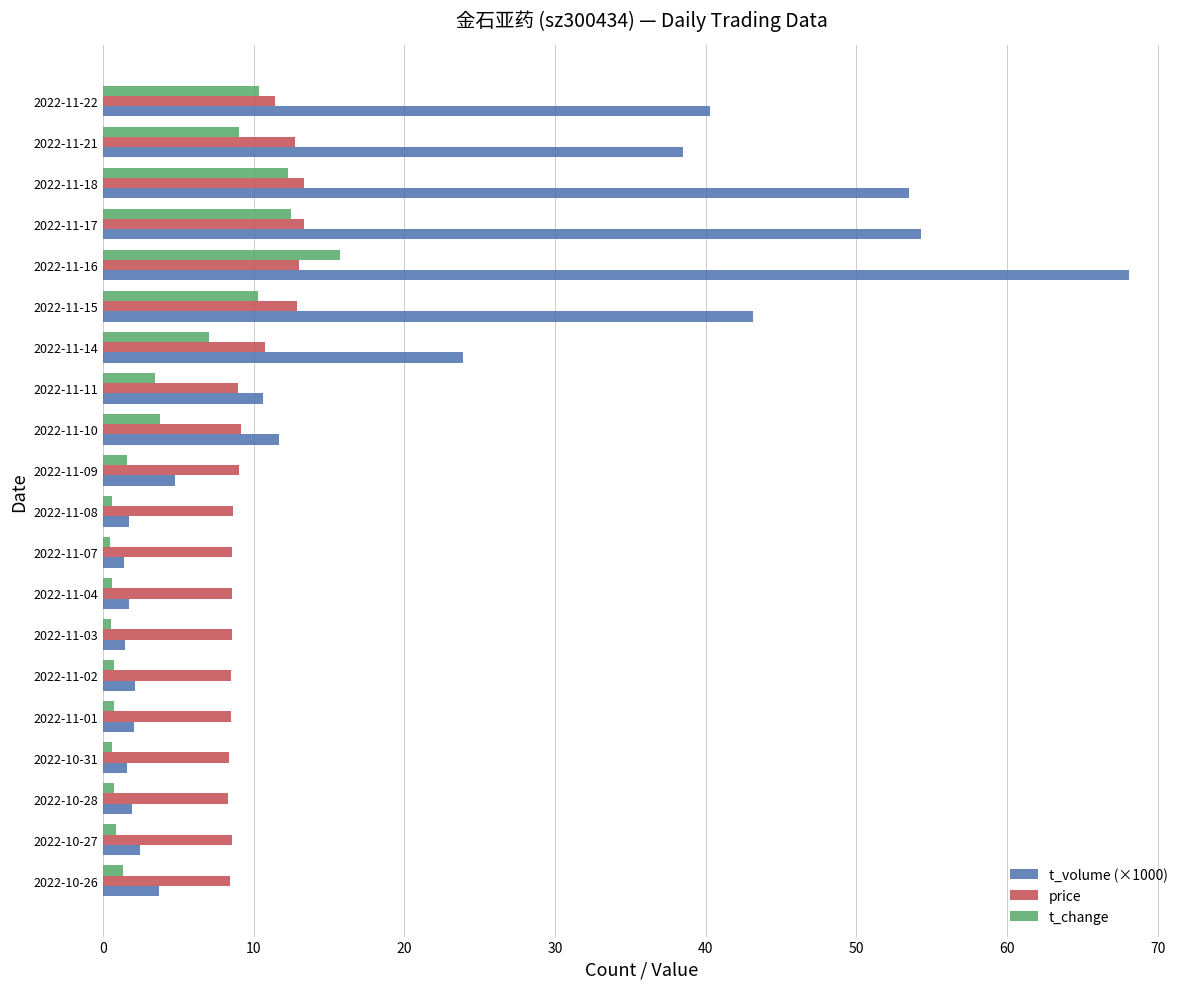

What is the sum of all price values?

199.3